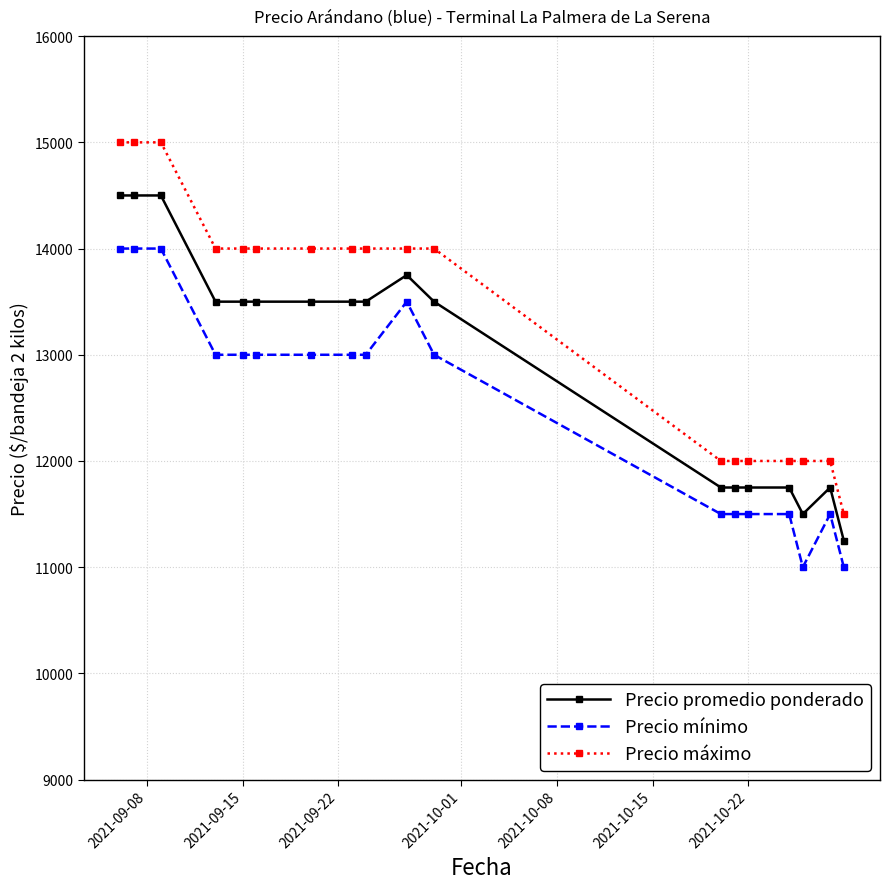

Reading left to right, list all the values displayed in this chart.

Precio promedio ponderado: 14500	14500	14500	13500	13500	13500	13500	13500	13500	13750	13500	11750	11750	11750	11750	11500	11750	11250
Precio mínimo: 14000	14000	14000	13000	13000	13000	13000	13000	13000	13500	13000	11500	11500	11500	11500	11000	11500	11000
Precio máximo: 15000	15000	15000	14000	14000	14000	14000	14000	14000	14000	14000	12000	12000	12000	12000	12000	12000	11500